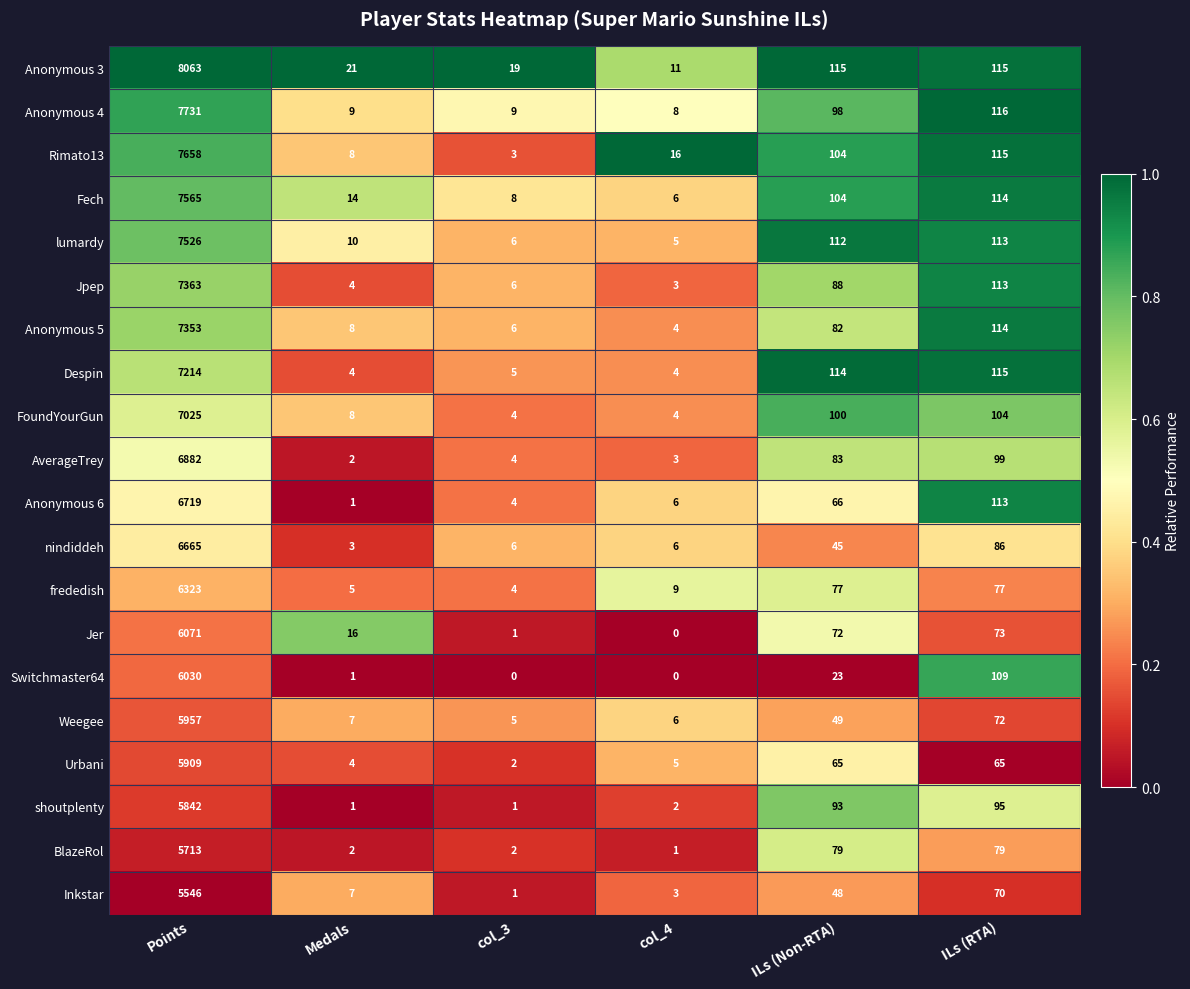

Count the number of categories in the chart.

6